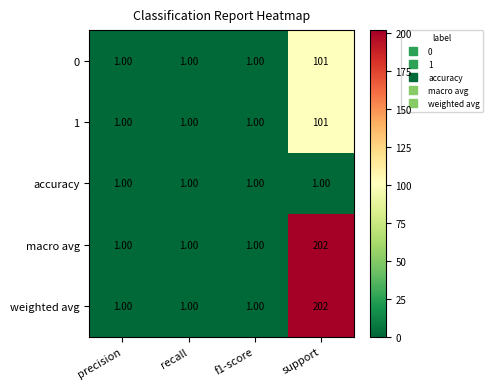

What is the sum of all 0 values?

104